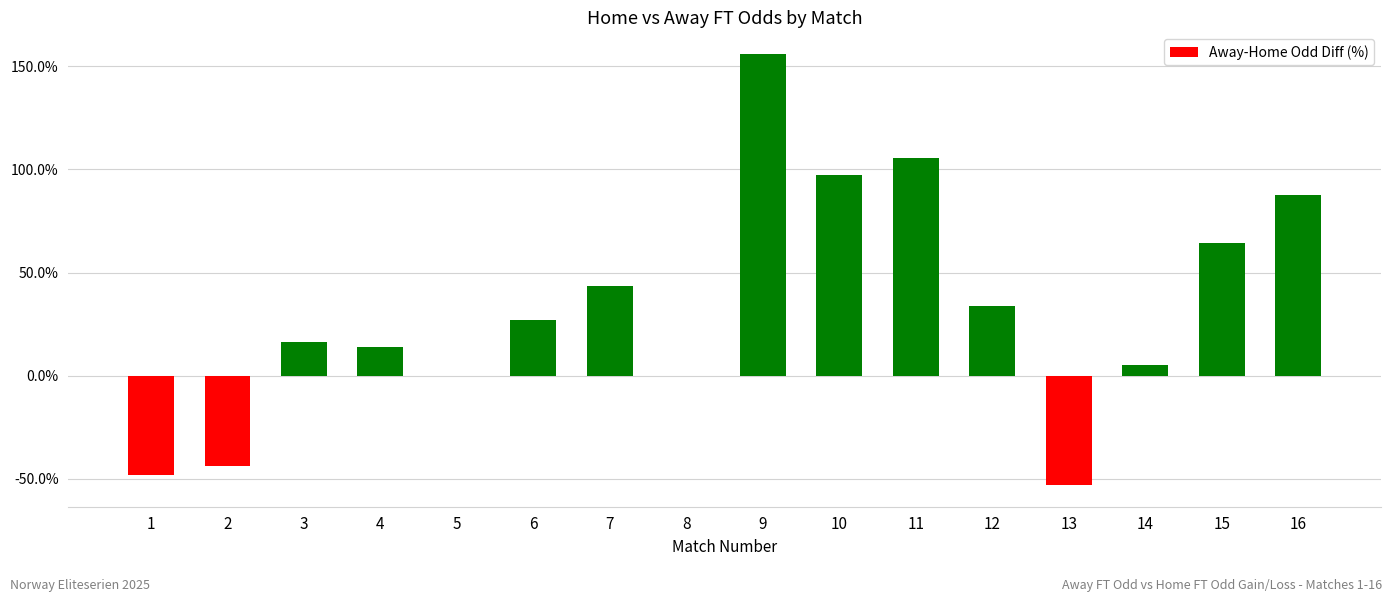

True or false: the data shows 87.7 at 16.

True